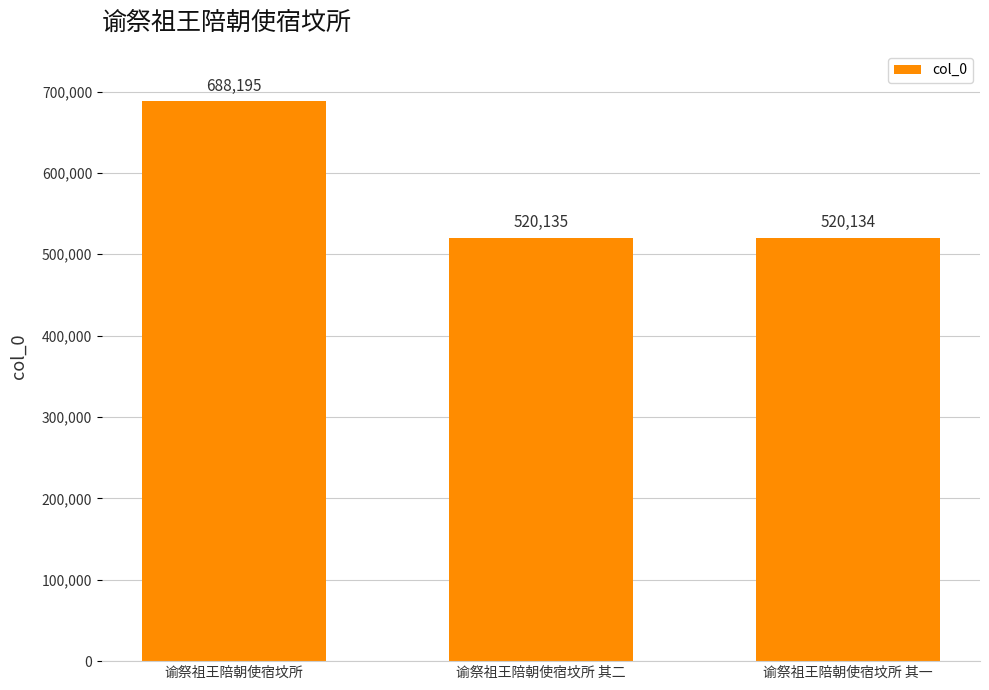

Does the chart contain stacked bars?

No